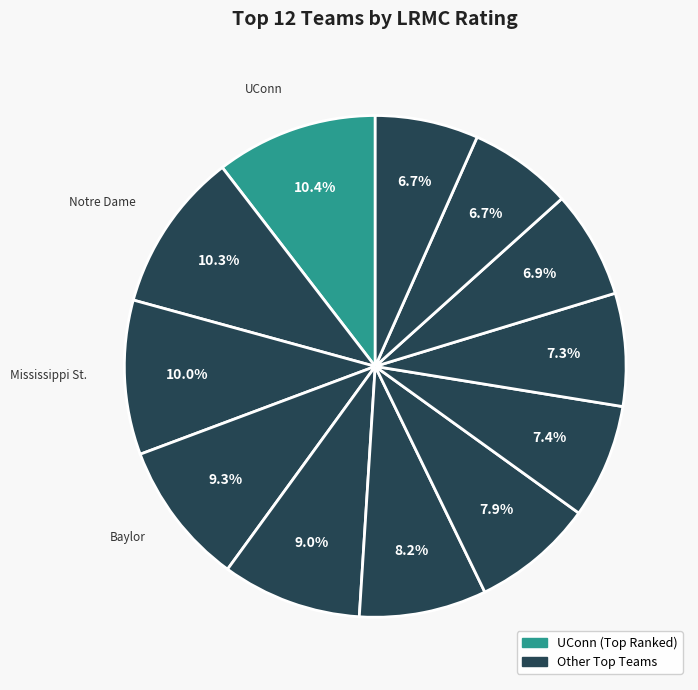

How many segments does this pie chart have?

12